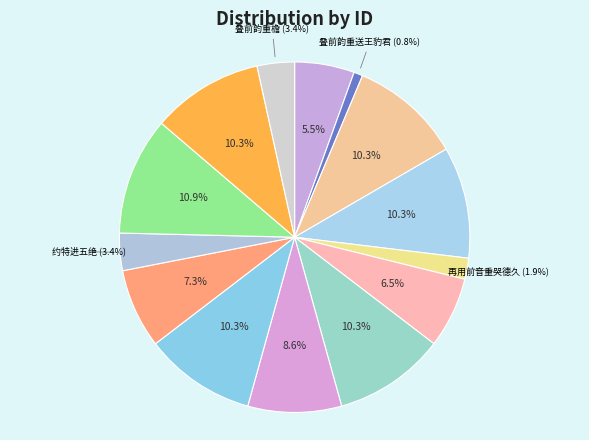

How many segments does this pie chart have?

14